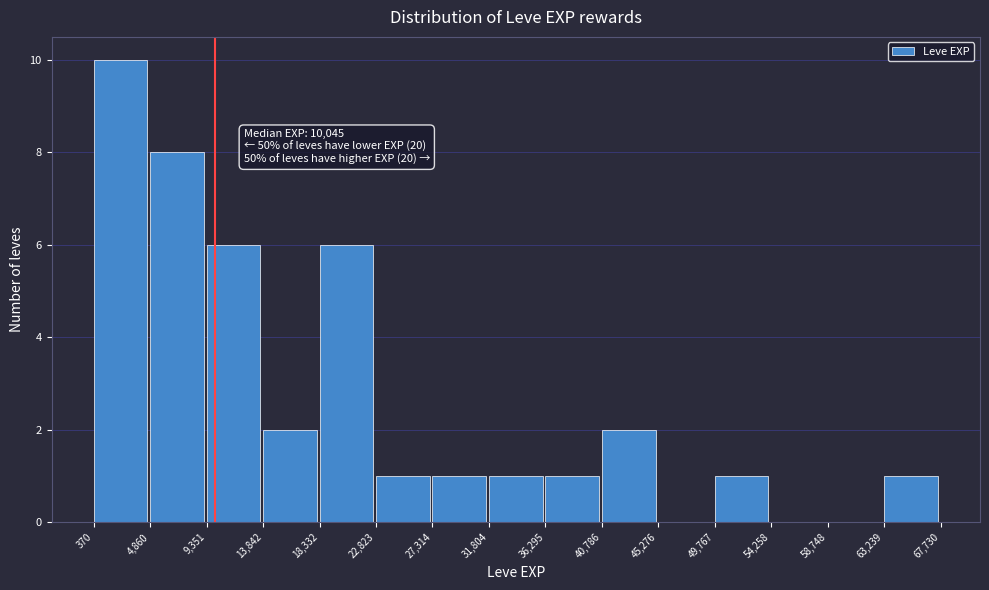

Over which range of the x-axis is the bar tallest?

370 to 4,860